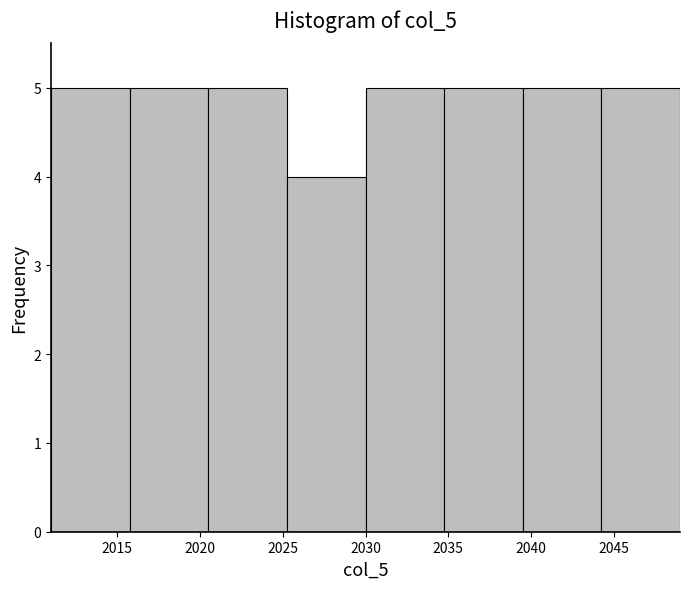

How tall is the bar that spans 2020.50 to 2025.25 on the x-axis? Neither the bar edges nor the heights are printed on the chart, so give them approximately, as read against the axes.

5